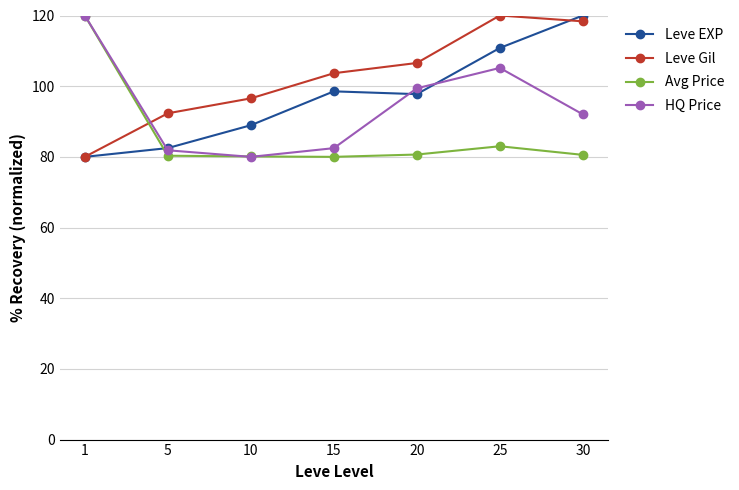

What is the difference between the highest and lowest values at 15?

23.7